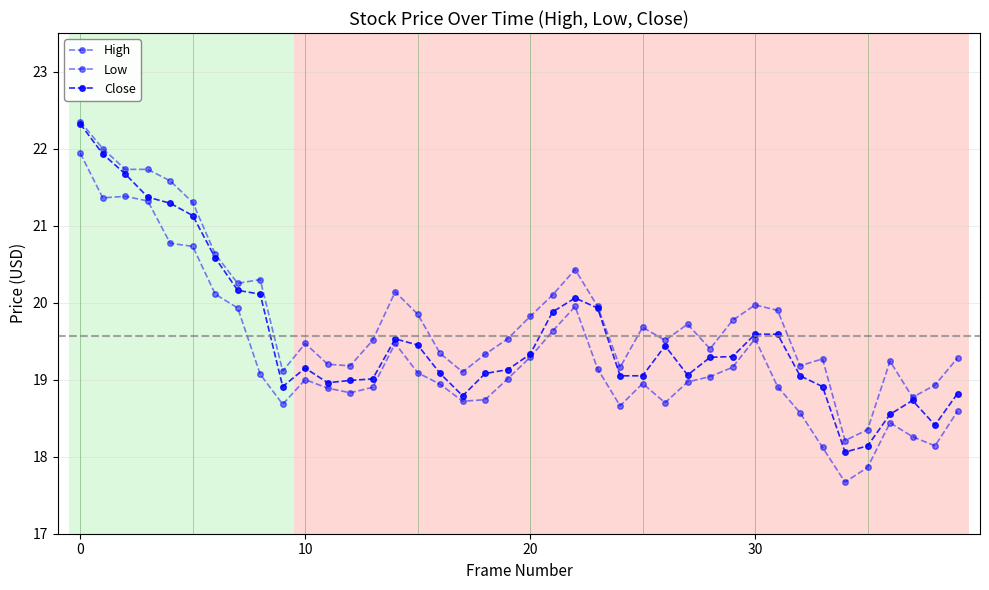

Count the number of data series in this chart.

3